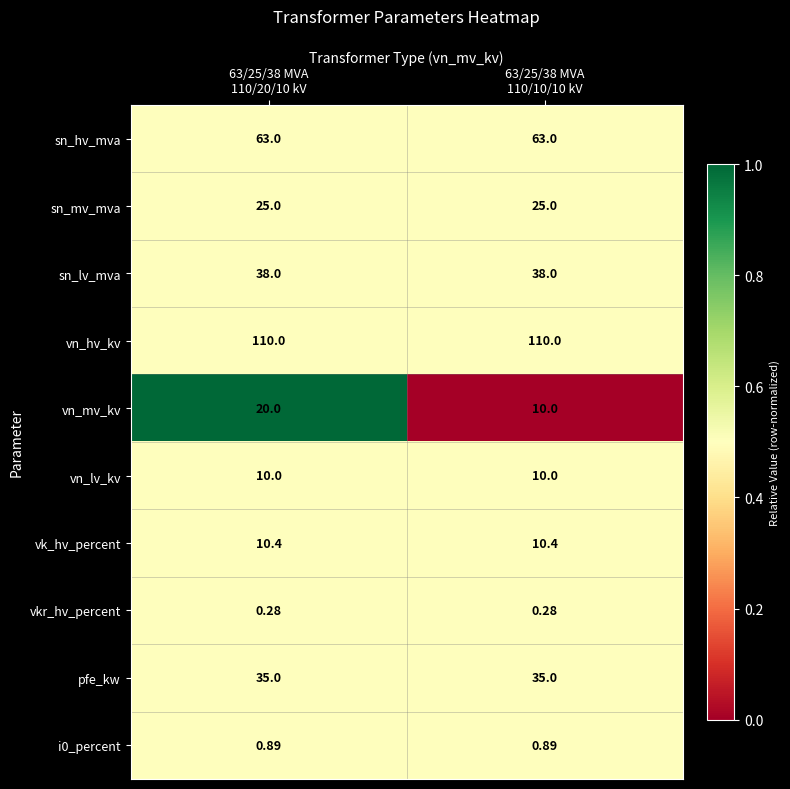

Which series has the largest total across all categories?

vn_hv_kv